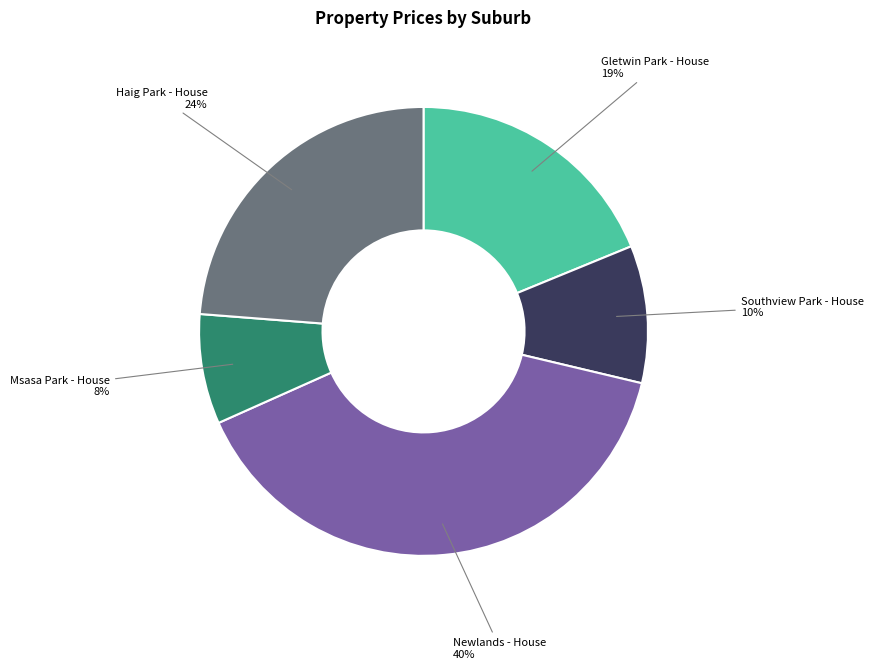

To the nearest percent, what is the combined percentage of Newlands - House and Gletwin Park - House?

58%